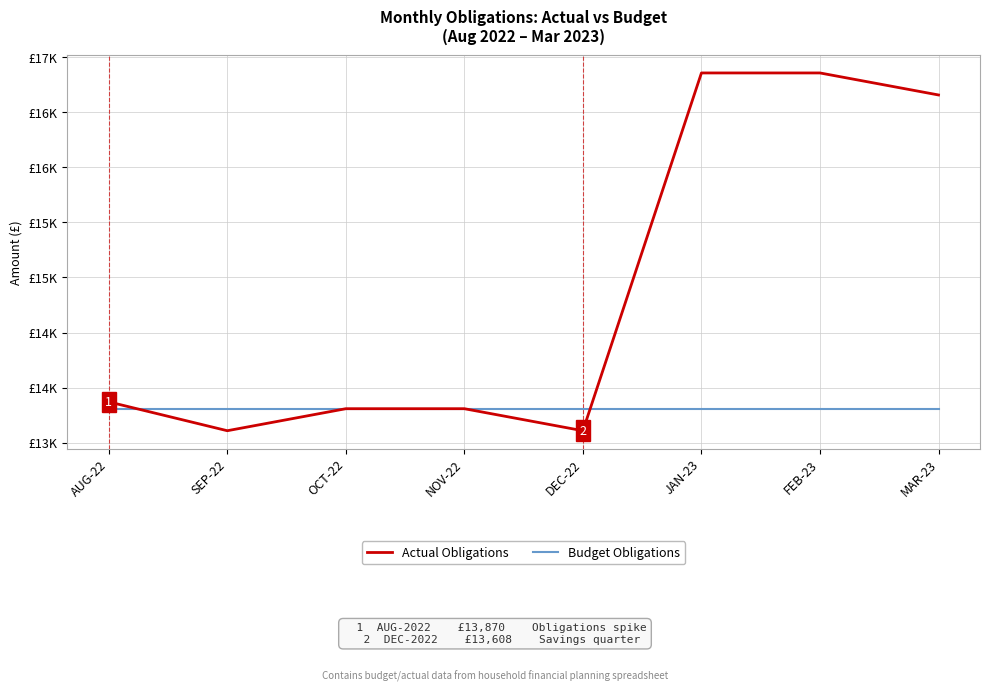

Does the chart have visible grid lines?

Yes